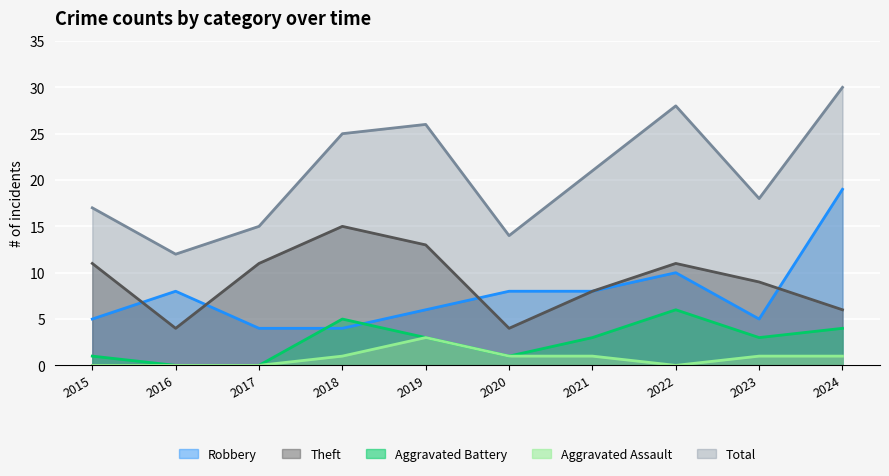

The Theft series shows 4 at 2016. True or false?

True